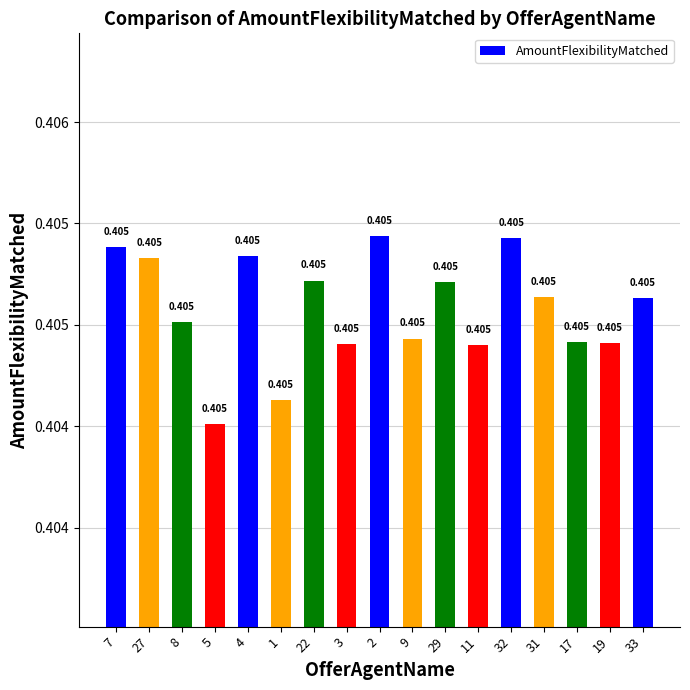

What is the value of the 2nd bar from the left?

0.4